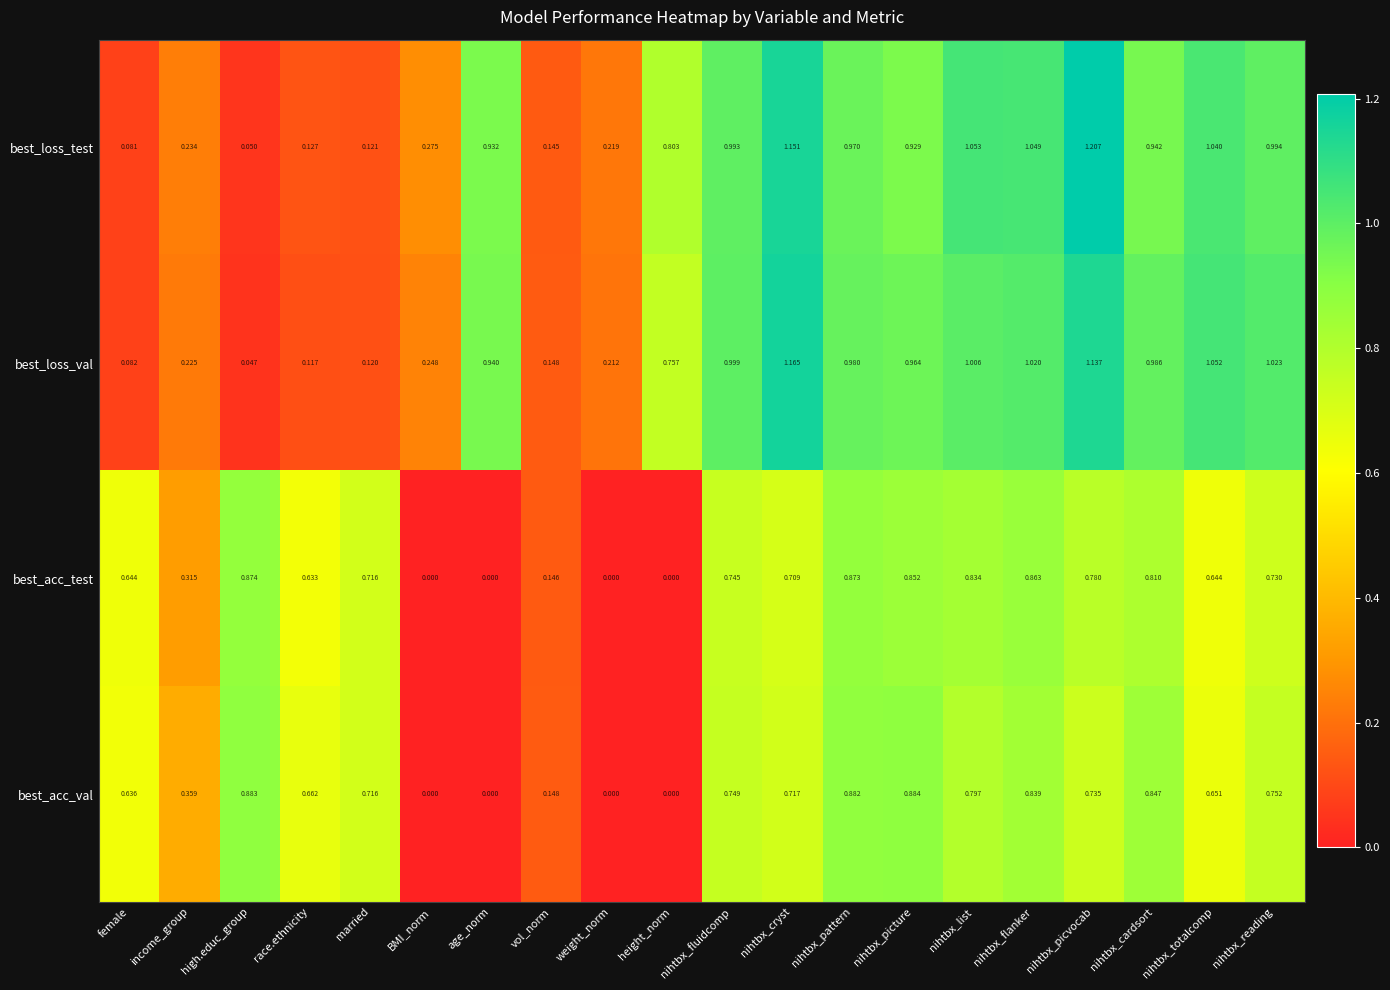

Which series has the largest total across all categories?

best_loss_test